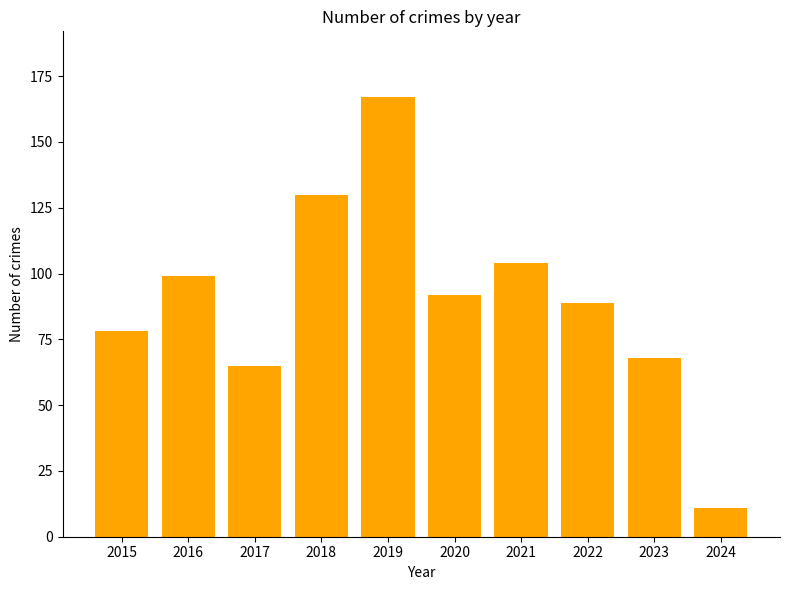

How many values are below 92?

5